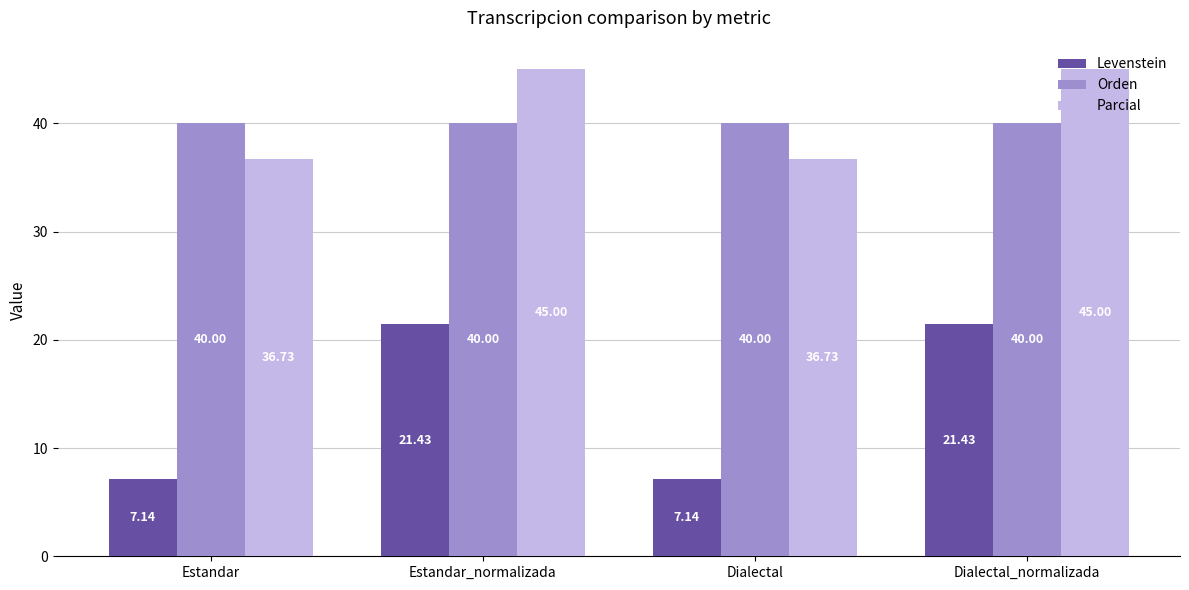

How many bars are there in total?

12